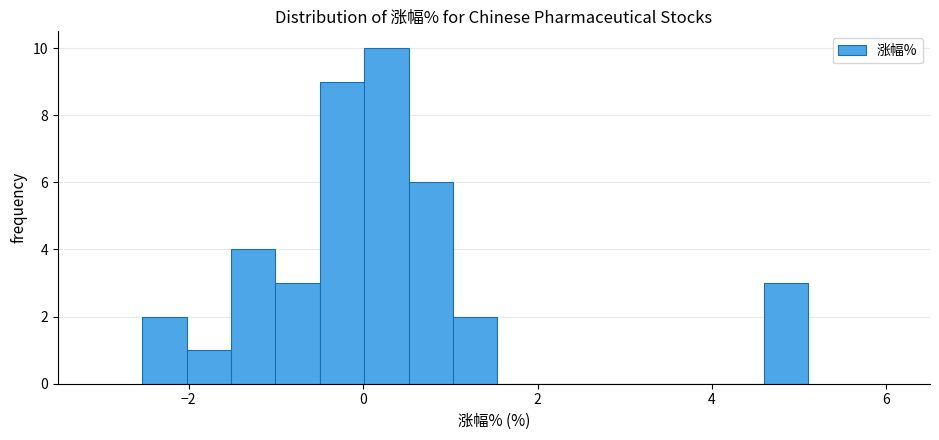

Around what value on the x-axis is the tallest bar? Give the approximate position of its centre, as read against the axis.

0.2